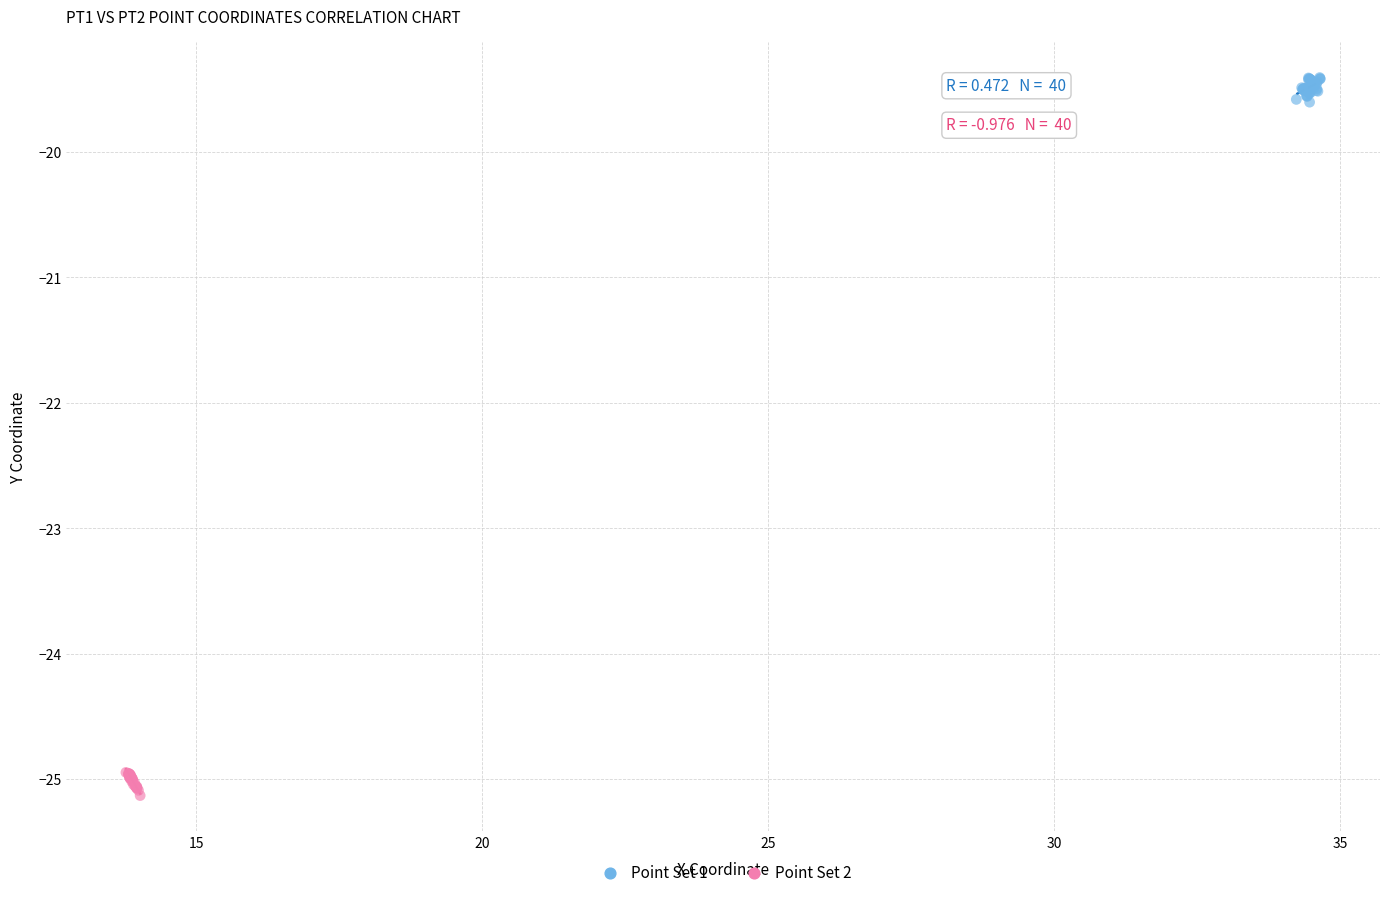

Which series contains the highest Y value?

Point Set 1